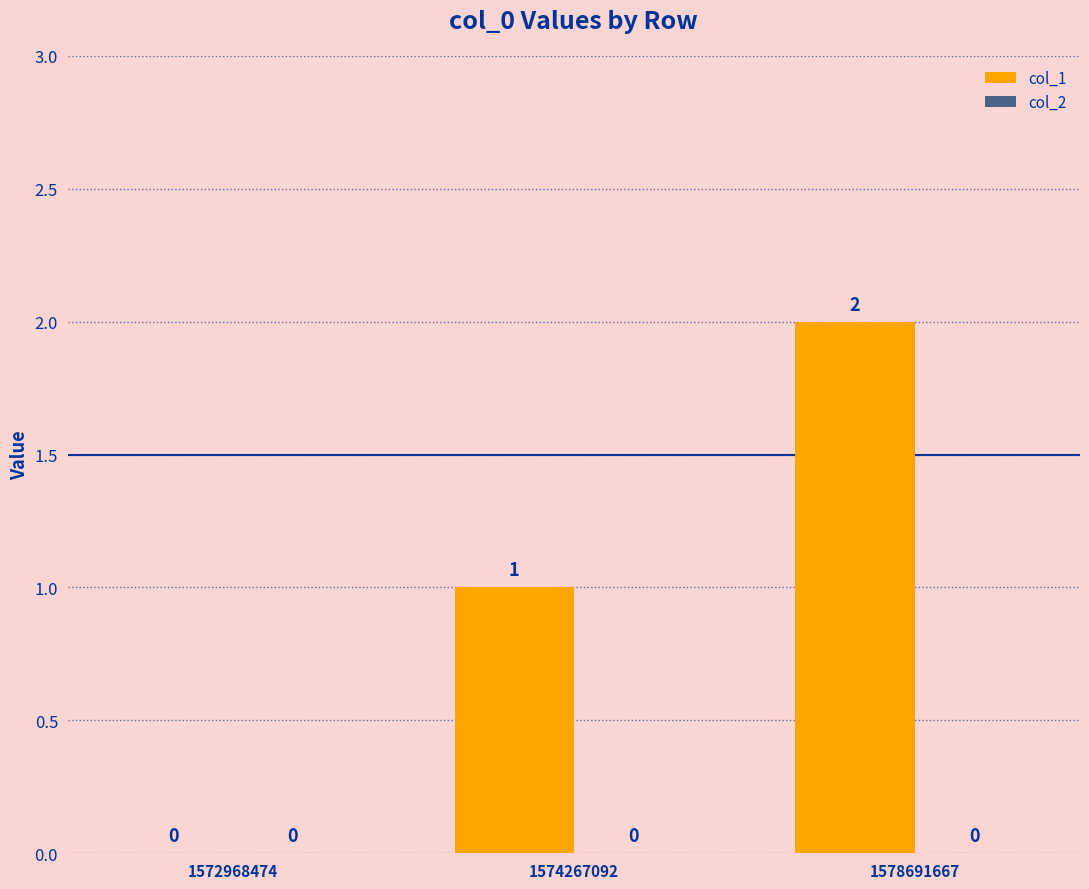

At which label is the value closest to 1?

1574267092